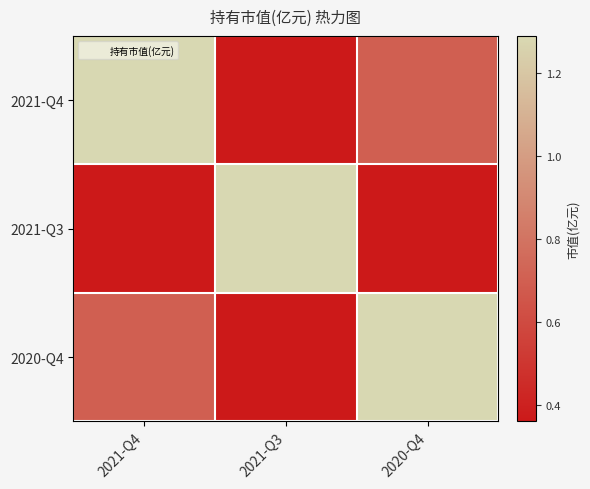

Reading left to right, list all the values displayed in this chart.

2021-Q4: 2021-Q4=1.3	2021-Q3=0.4	2020-Q4=0.7
2021-Q3: 2021-Q4=0.4	2021-Q3=1.3	2020-Q4=0.4
2020-Q4: 2021-Q4=0.7	2021-Q3=0.4	2020-Q4=1.3